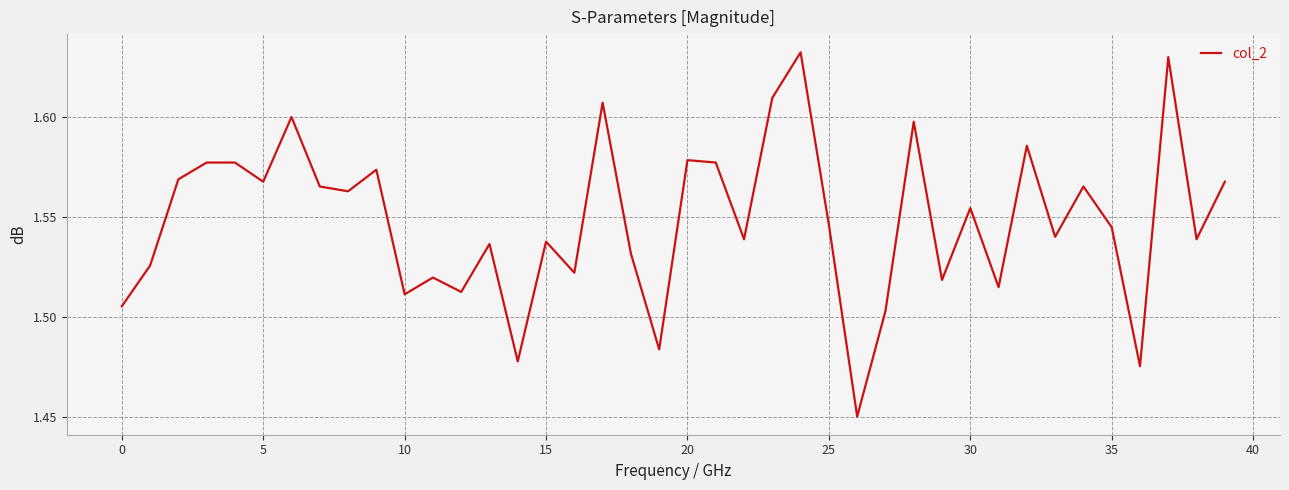

What is the difference between the maximum and minimum values?

0.2